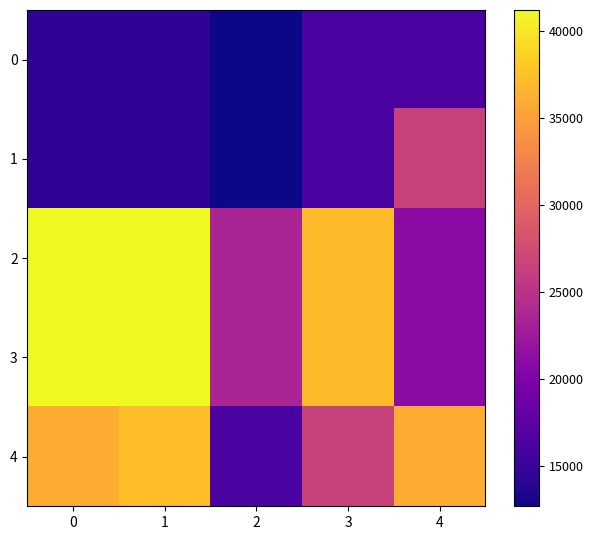

What is the maximum value shown in the chart?

41200